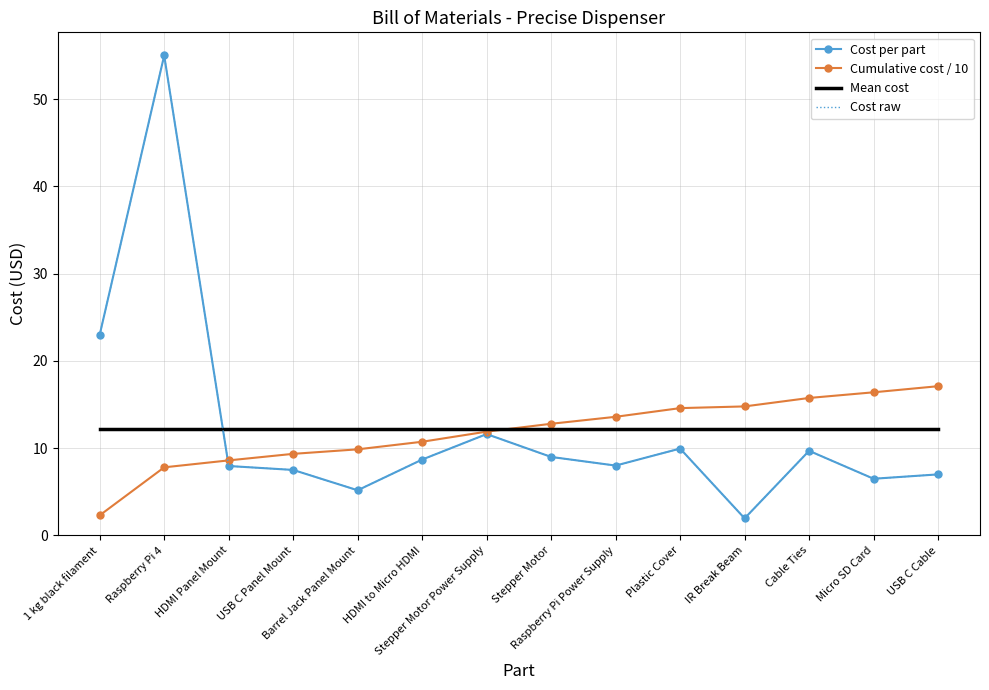

Reading right to left, transcribe all the data shown in this chart.

Cost per part: 7.0	6.5	9.7	1.9	9.9	8.0	9.0	11.6	8.7	5.2	7.5	8.0	55.0	23.0
Cumulative cost / 10: 17.1	16.4	15.7	14.8	14.6	13.6	12.8	11.9	10.7	9.9	9.3	8.6	7.8	2.3
Mean cost: 12.2	12.2	12.2	12.2	12.2	12.2	12.2	12.2	12.2	12.2	12.2	12.2	12.2	12.2
Cost raw: 7.0	6.5	9.7	1.9	9.9	8.0	9.0	11.6	8.7	5.2	7.5	8.0	55.0	23.0